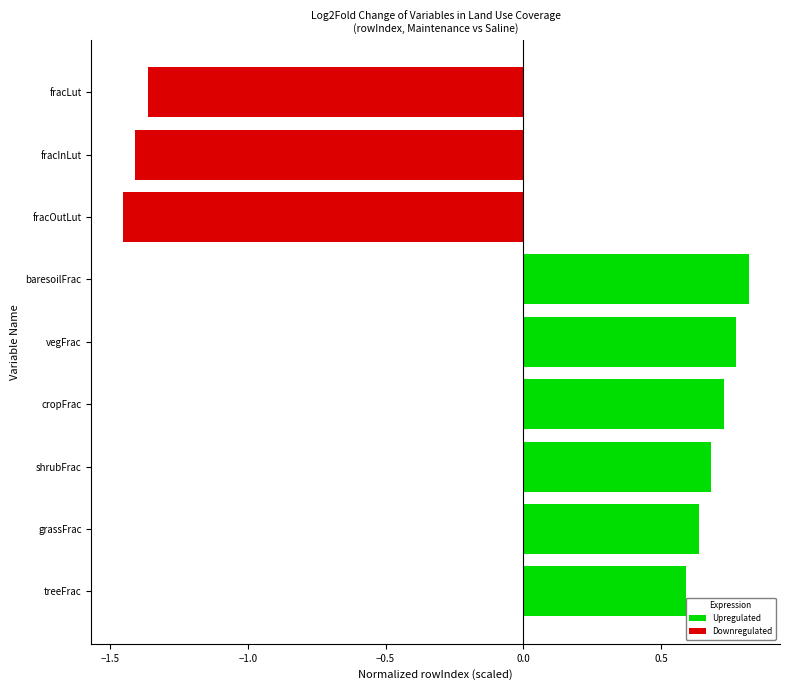

Are the bars horizontal?

Yes